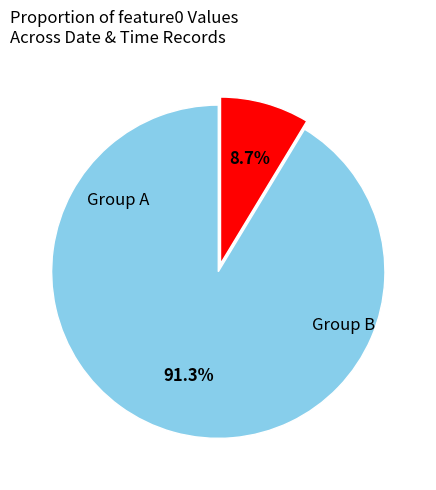

Does any single category account for the majority?

Yes